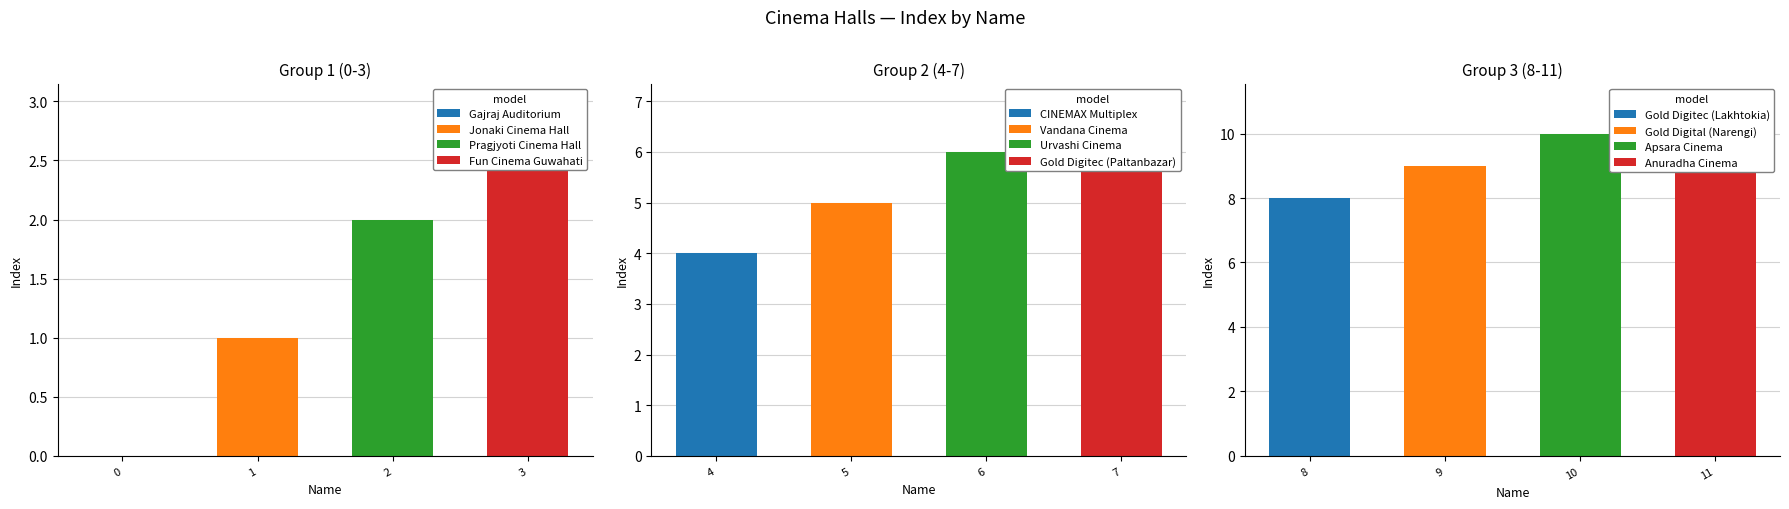

The value at Gold Digitec (Lakhtokia) is 11. True or false?

False